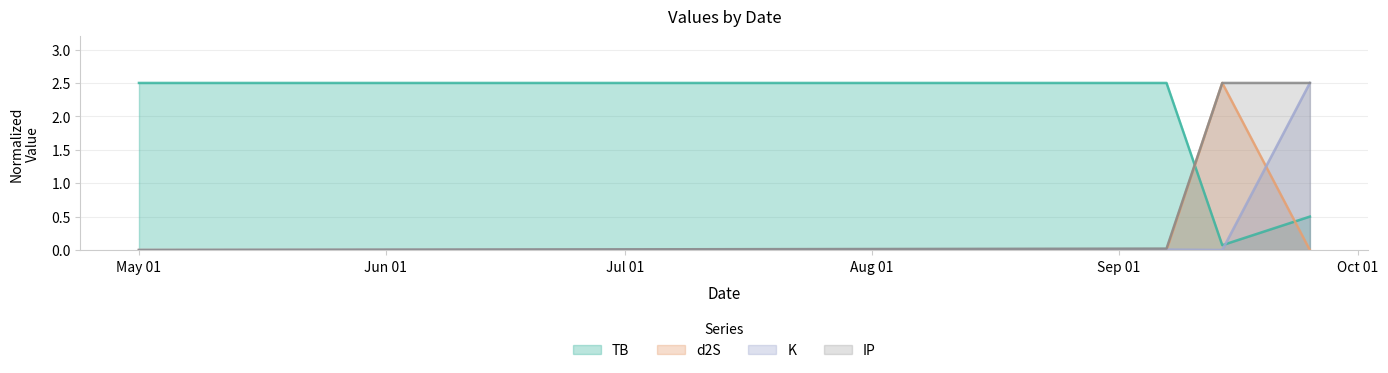

Rank the series at 2022-09-14 from lowest to highest value.

K, TB, d2S, IP